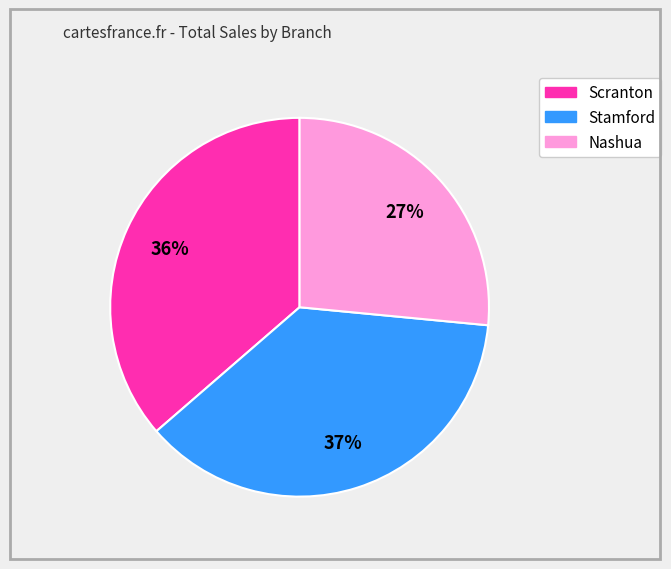

Is it true that Scranton is 36% of the pie?

True